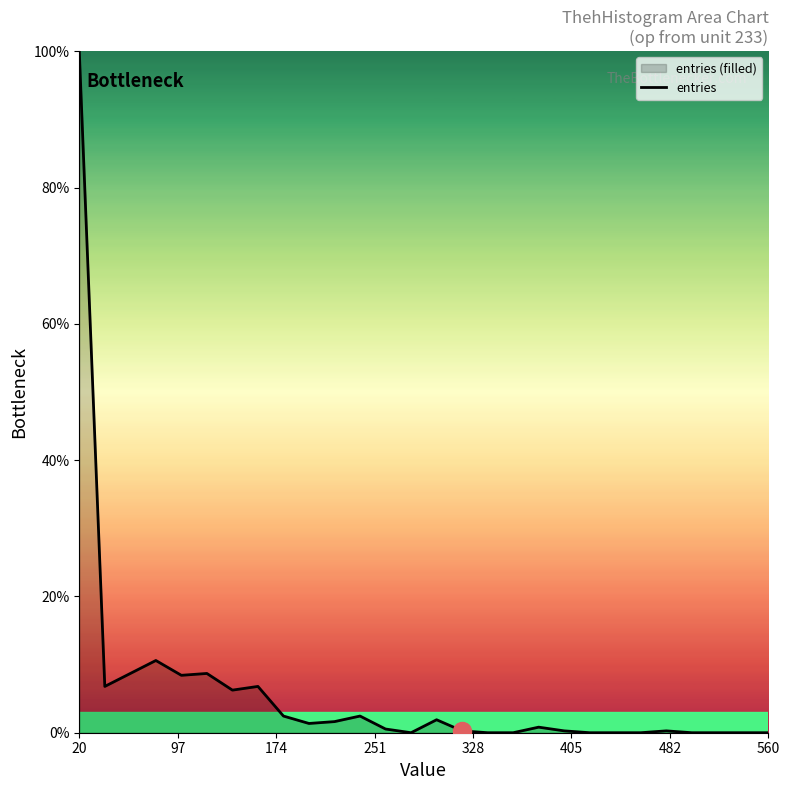

What is the difference between the maximum and minimum values?

100.0